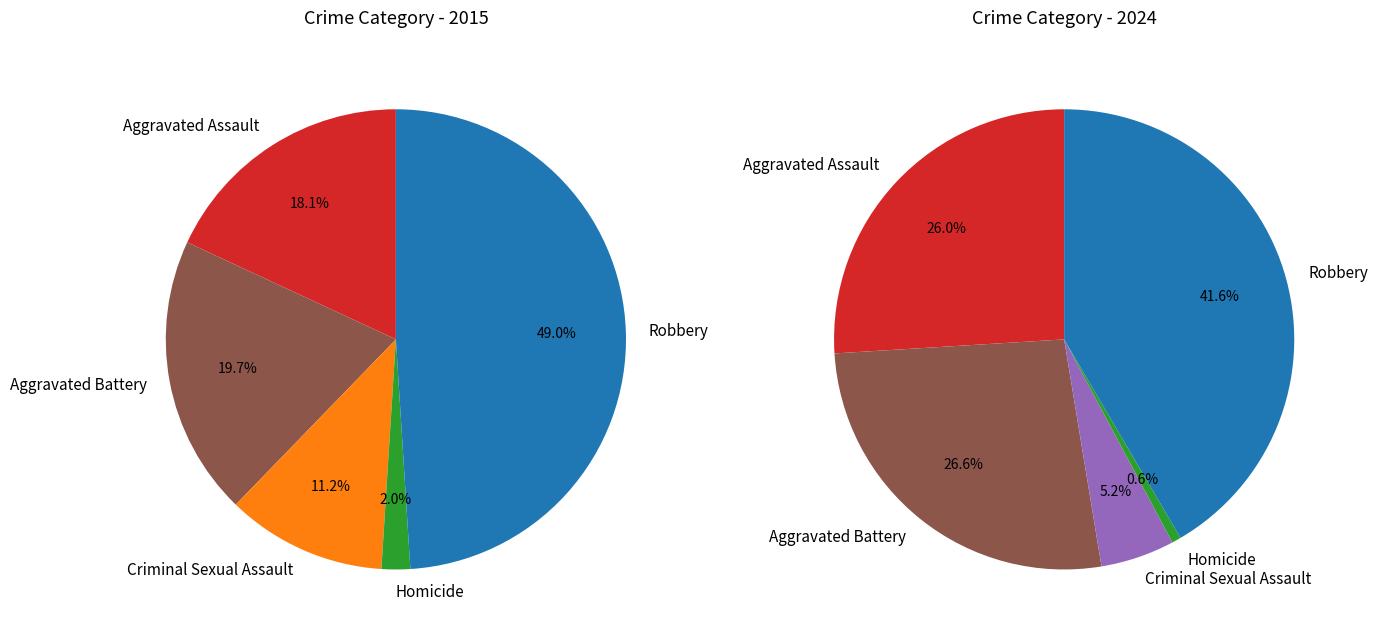

Does 4 represent more than half of the total?

No